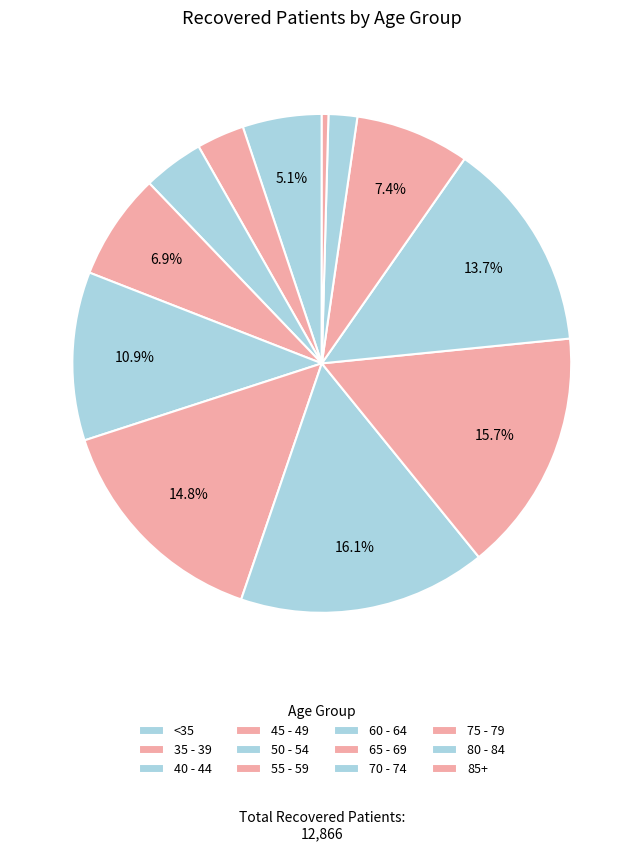

To the nearest percent, what portion does 75 - 79 represent?

7%